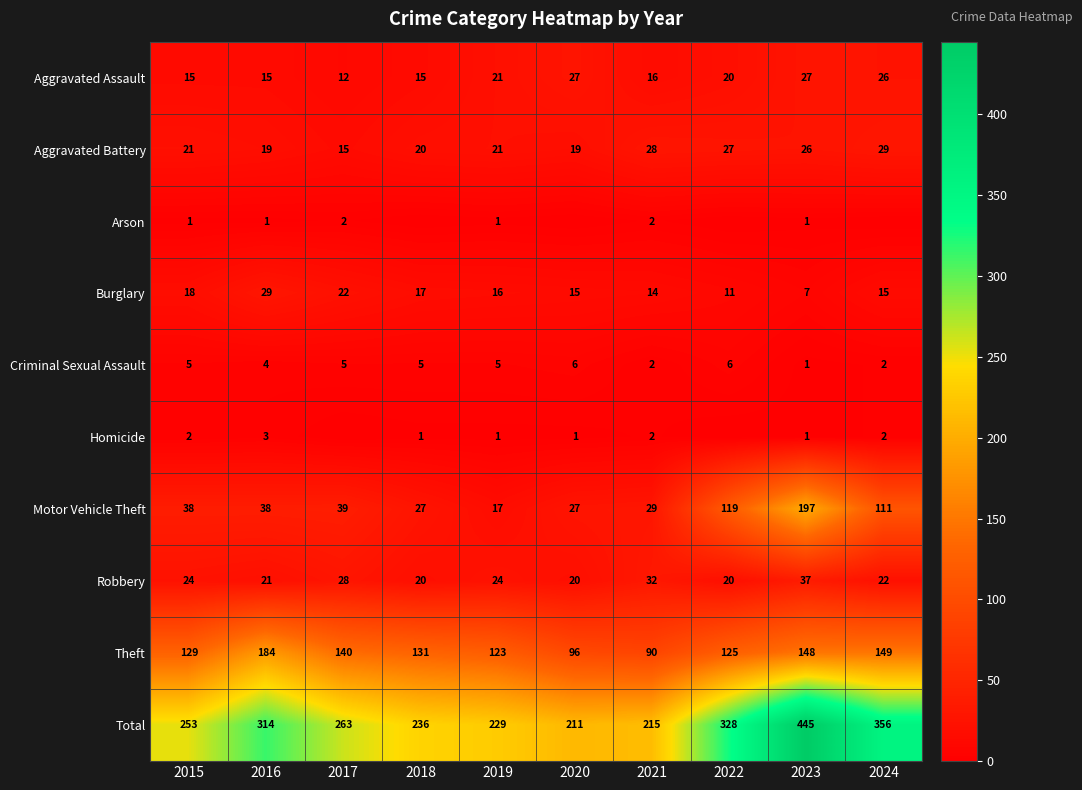

What is the highest value of the Aggravated Assault series?

27